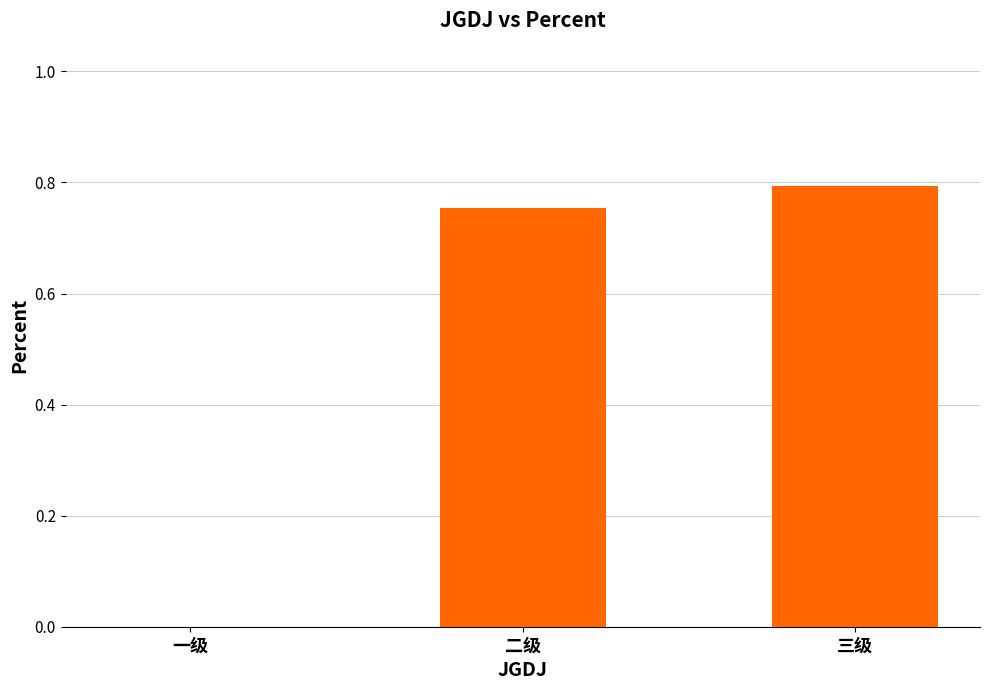

True or false: the data shows -0.3 at 一级.

False